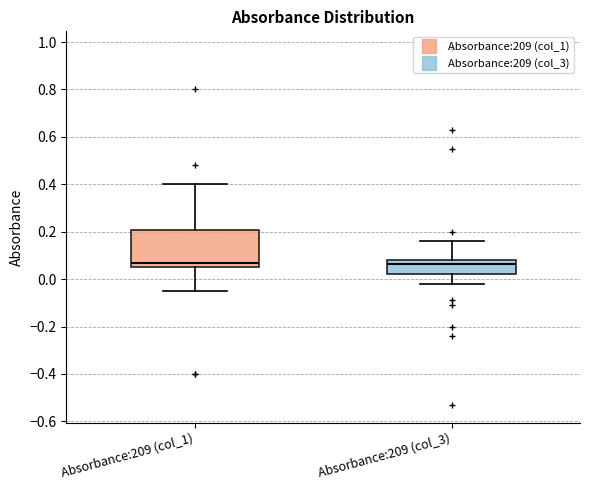

Reading left to right, read every box against the y-axis: the position of its median line, the range the box covers, and the ends of its whiskers. The values are not printed on the chart, so give them approximately, as read against the axis.

Absorbance:209 (col_1): median 0.08, box 0.06 to 0.20, whiskers -0.04 to 0.40
Absorbance:209 (col_3): median 0.06, box 0.02 to 0.08, whiskers -0.02 to 0.16